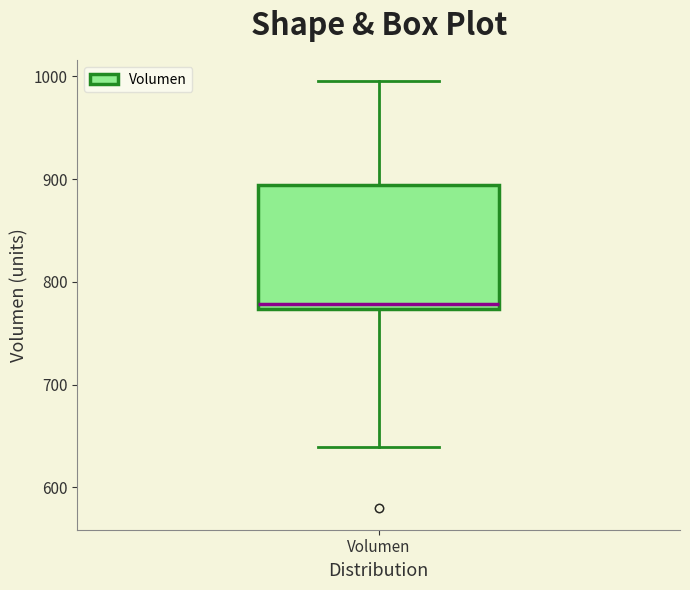

Transcribe this box plot: give where the median line is, the range the box spans, and where the two whiskers end, as read against the y-axis. The values are not printed on the chart, so give them approximately, as read against the axis.

median 780, box 770 to 890, whiskers 640 to 1000